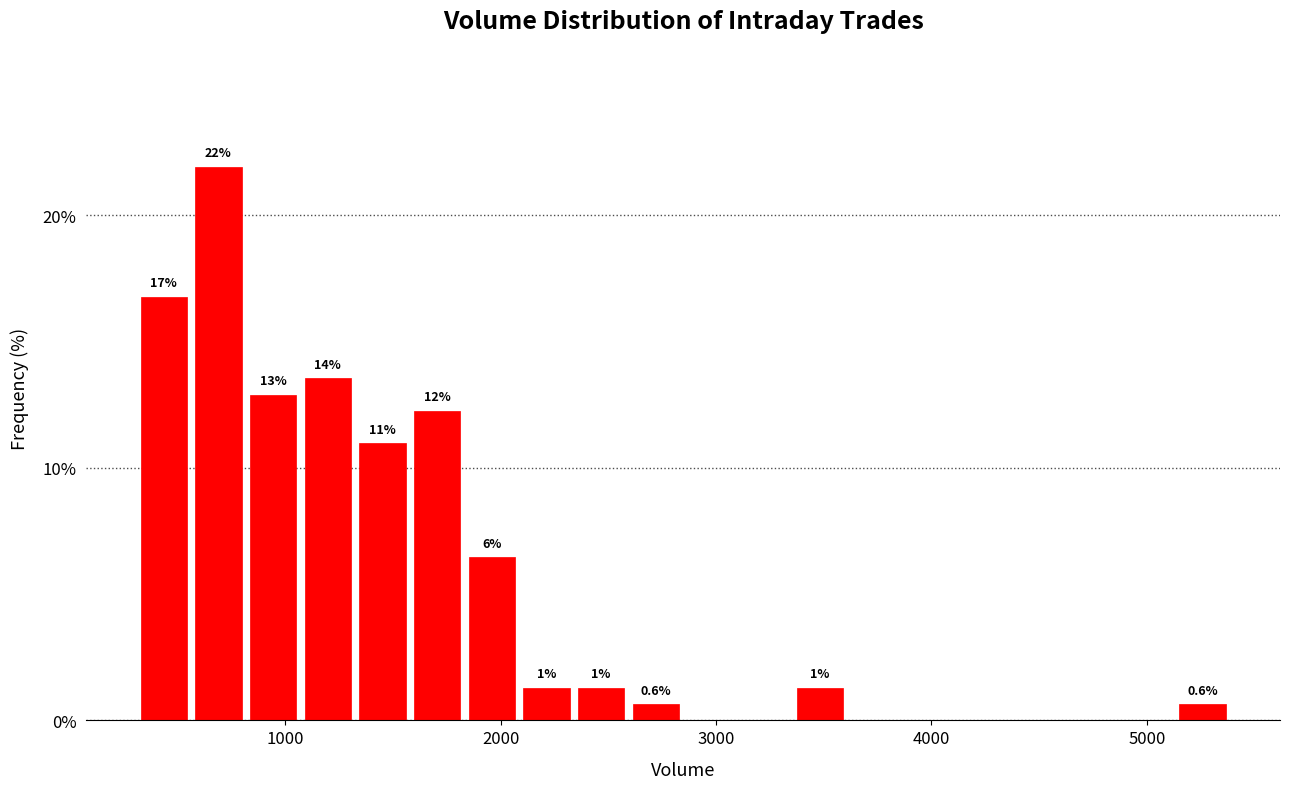

Around what value on the x-axis is the tallest bar? Give the approximate position of its centre, as read against the axis.

700